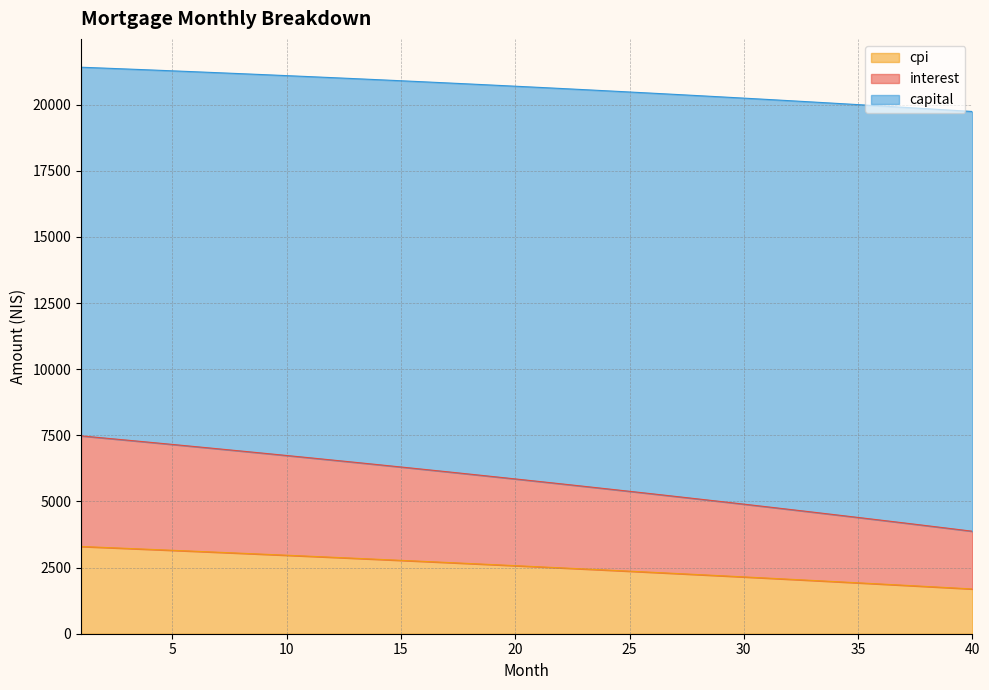

True or false: cpi has a value of 35306.0 at 17.

False